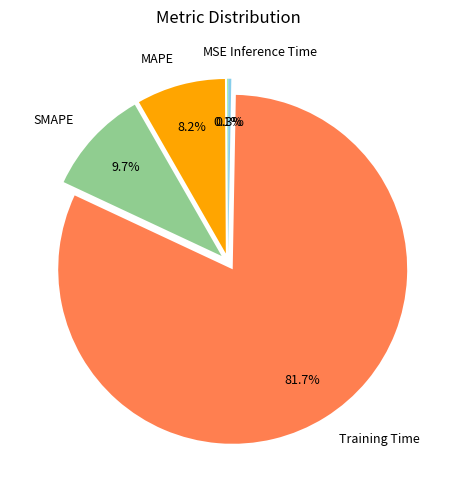

What percentage is the Training Time slice, to the nearest percent?

82%